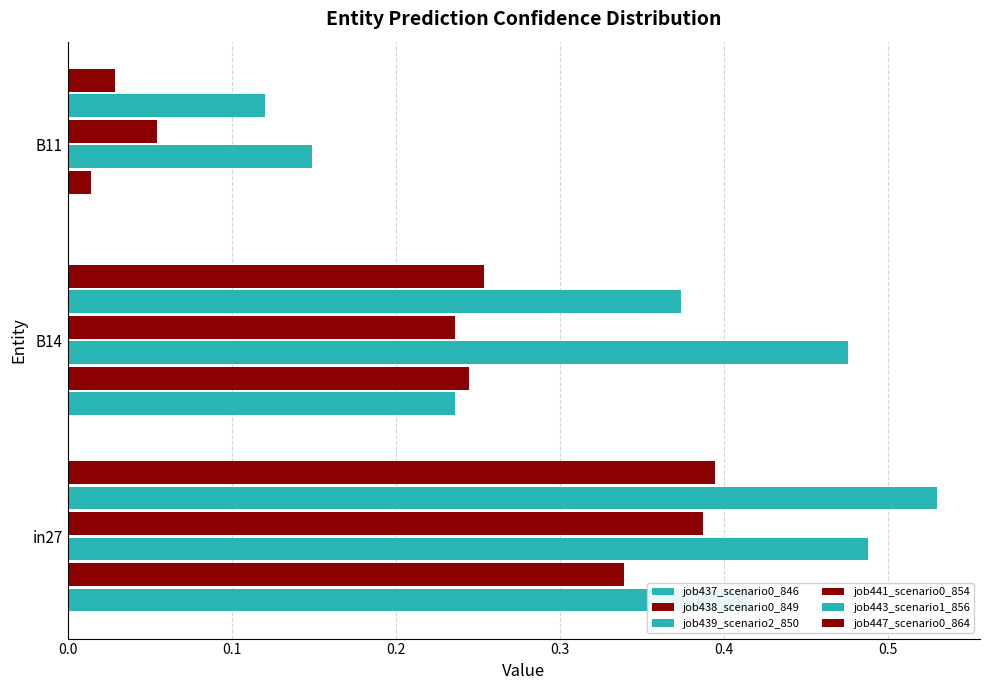

The value of job438_scenario0_849 at B11 is 0.0. True or false?

False